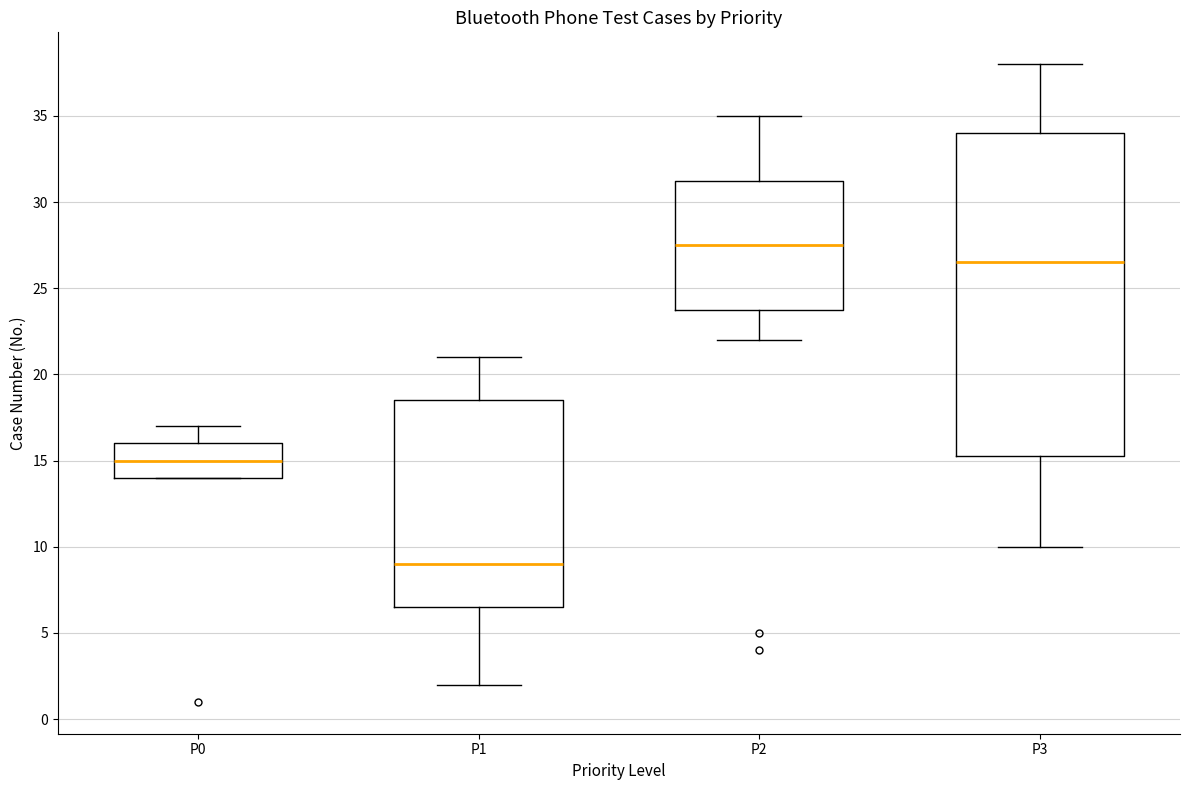

Reading left to right, read every box against the y-axis: the position of its median line, the range the box covers, and the ends of its whiskers. The values are not printed on the chart, so give them approximately, as read against the axis.

P0: median 15.0, box 14.0 to 16.0, whiskers 14.0 to 17.0
P1: median 9.0, box 6.5 to 18.5, whiskers 2.0 to 21.0
P2: median 27.5, box 24.0 to 31.5, whiskers 22.0 to 35.0
P3: median 26.5, box 15.5 to 34.0, whiskers 10.0 to 38.0